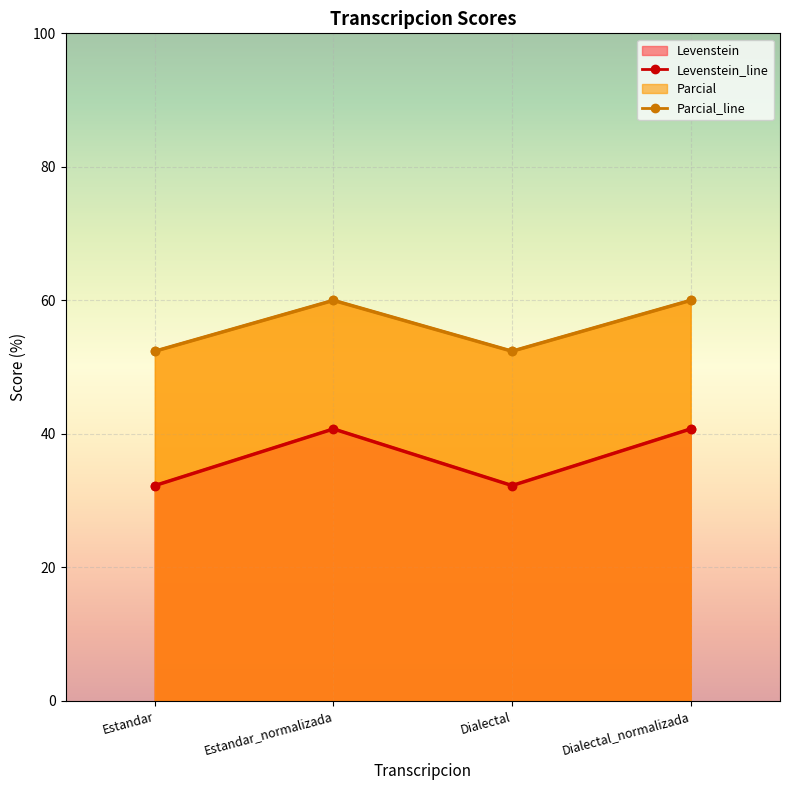

True or false: Parcial and Levenstein cross at least once.

False